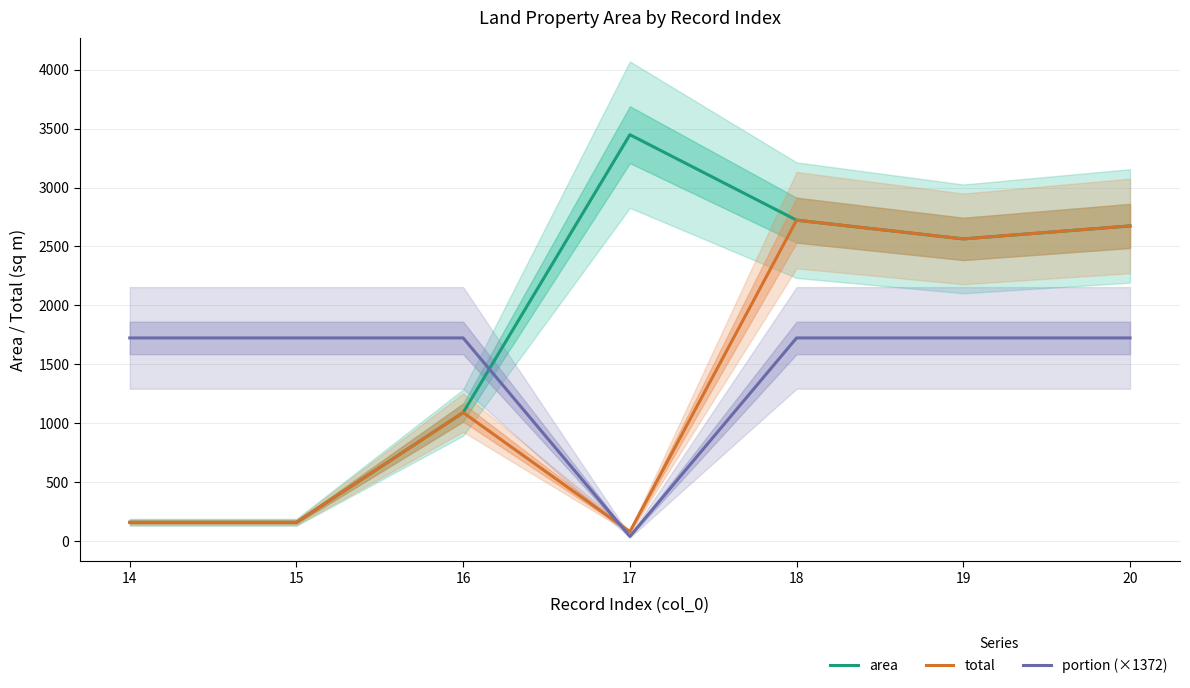

What is the total value across all series at 14?

2044.0